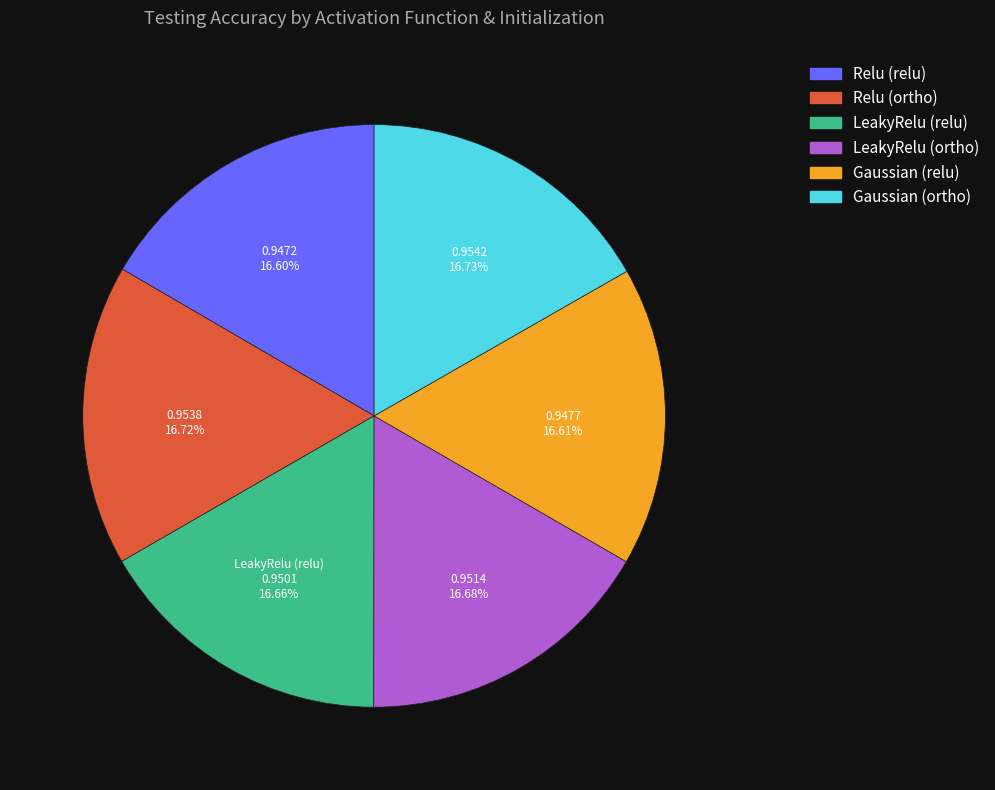

To the nearest percent, what portion does Gaussian (relu) represent?

17%